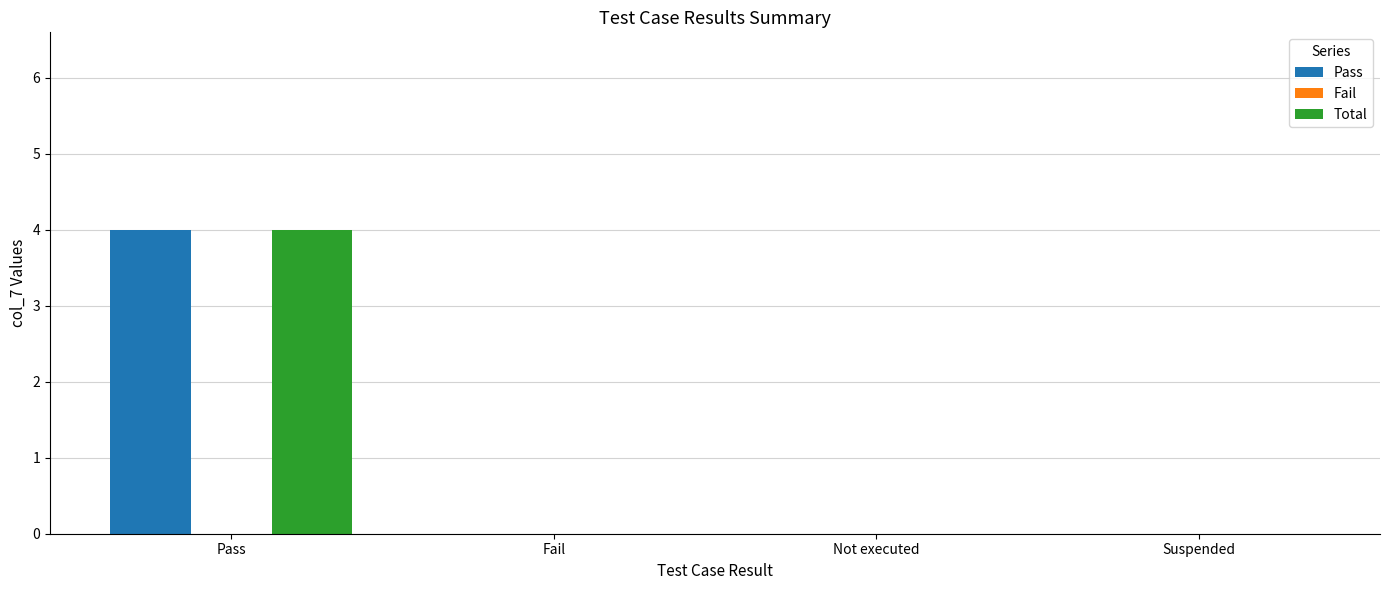

What is the sum of the Total values at Pass and Not executed?

4